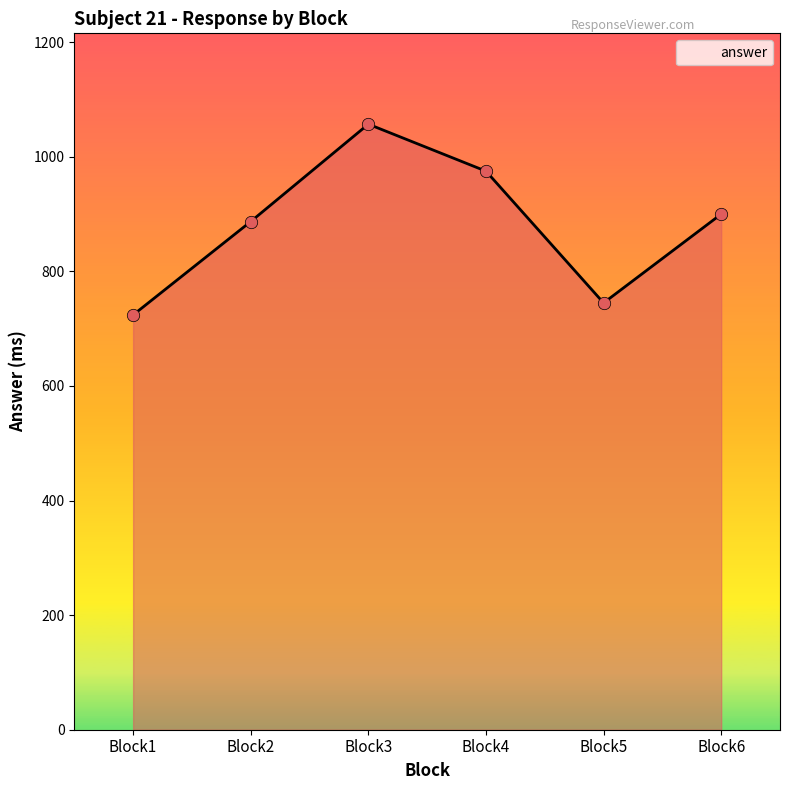

Approximately how many times larger is the value at Block2 compared to Block4?

0.9